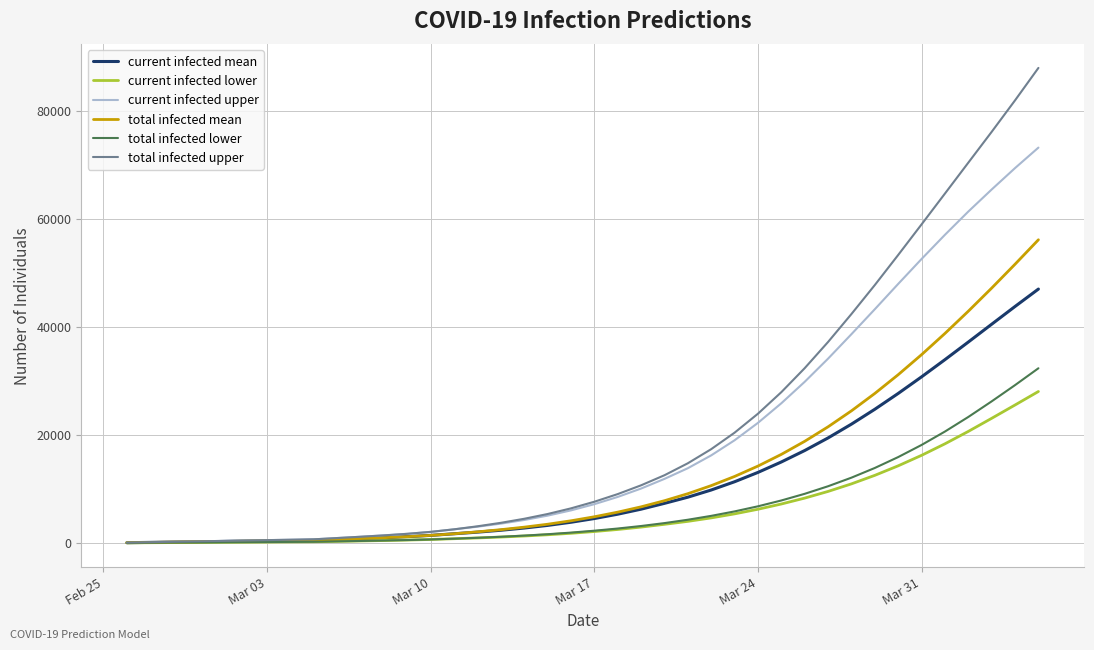

List the series in order of their peak value, lowest first.

current infected lower, total infected lower, current infected mean, total infected mean, current infected upper, total infected upper